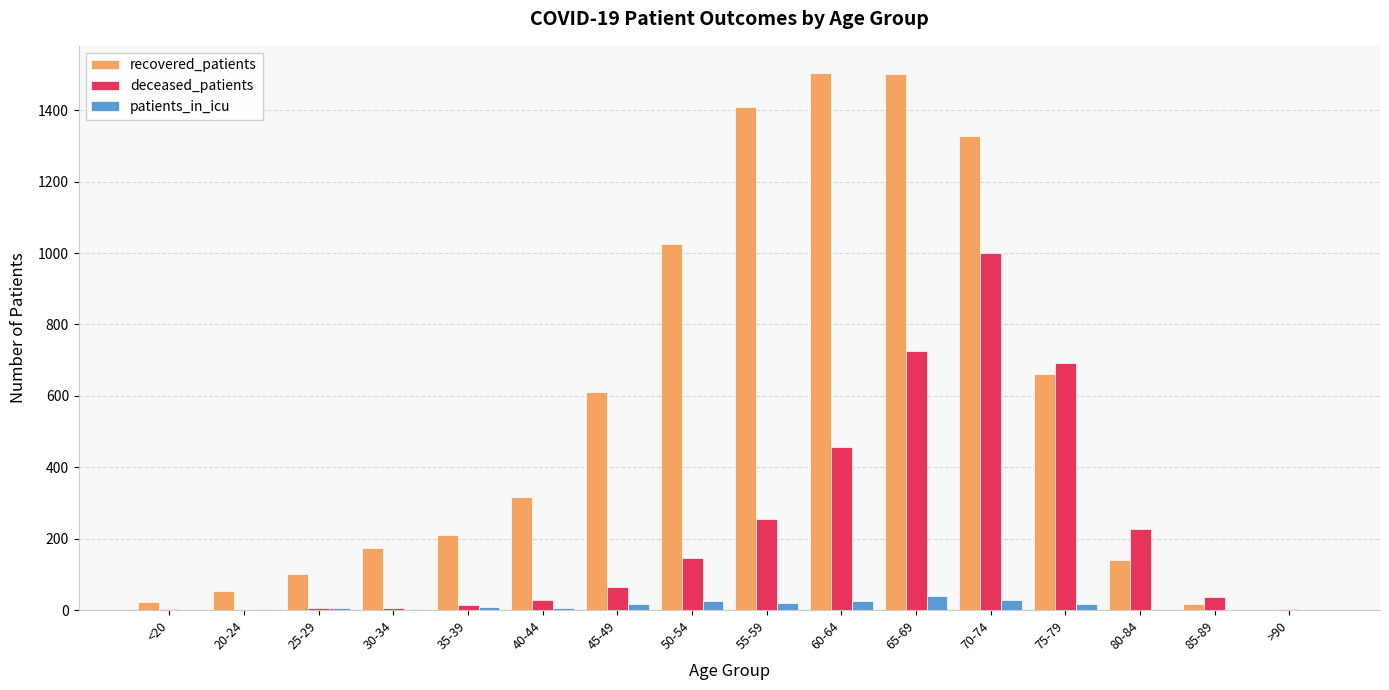

At which label is recovered_patients closest to 754?

75-79